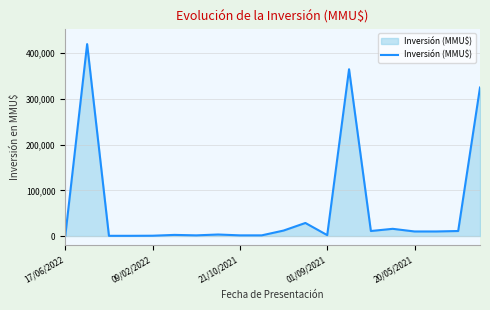

True or false: there are more than 2 points higher than both neighbors.

True